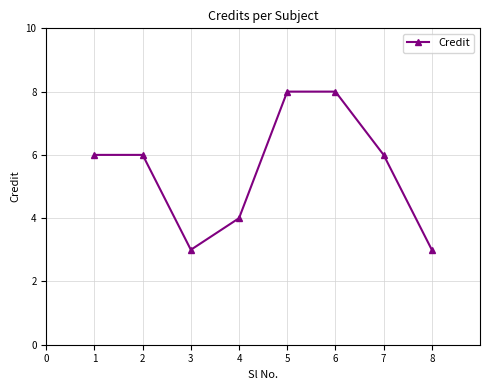

The chart shows a value of 3 at 2. True or false?

False